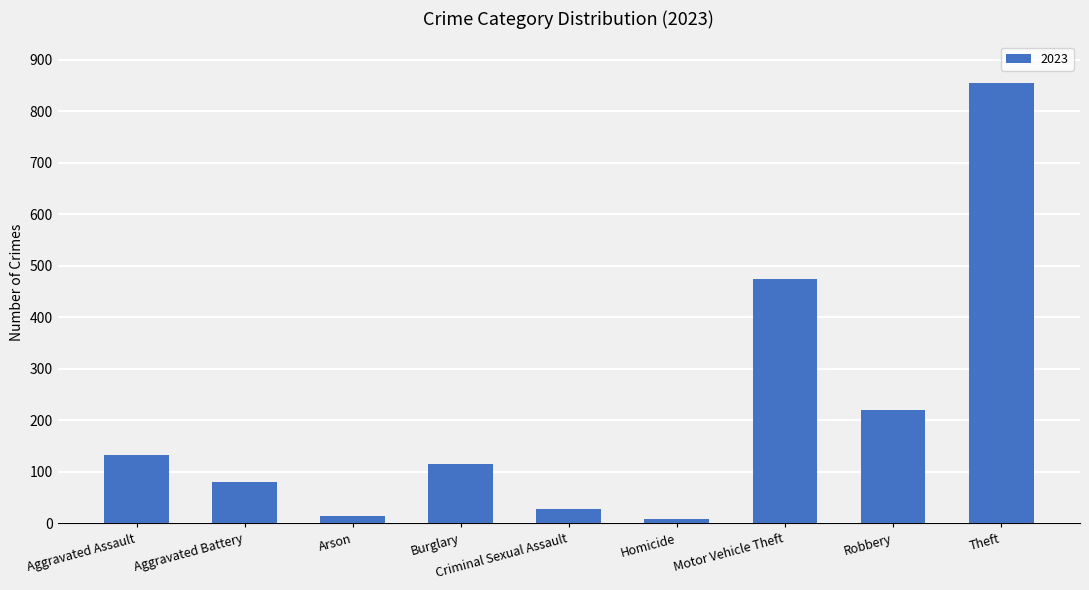

Which has a higher value, Burglary or Motor Vehicle Theft?

Motor Vehicle Theft